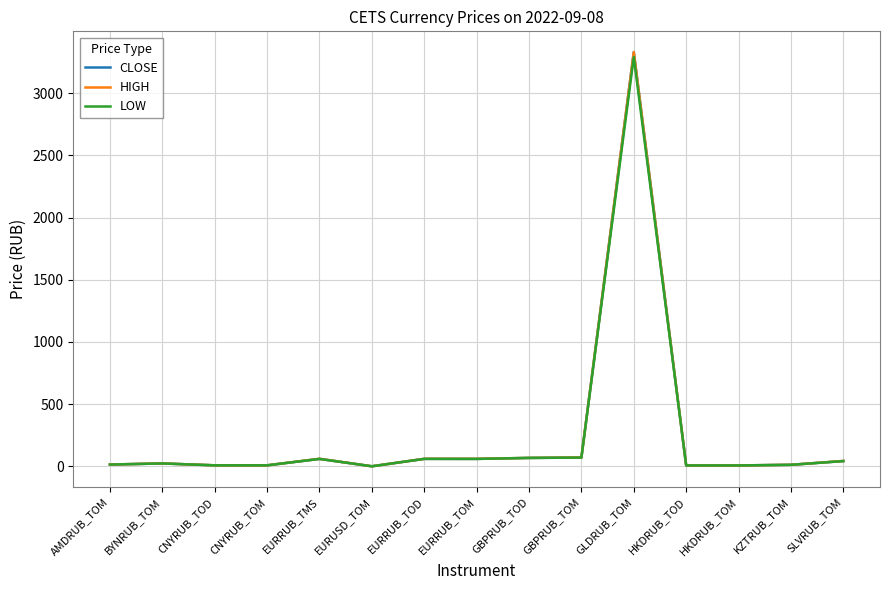

What is the maximum value shown in the chart?

3330.1